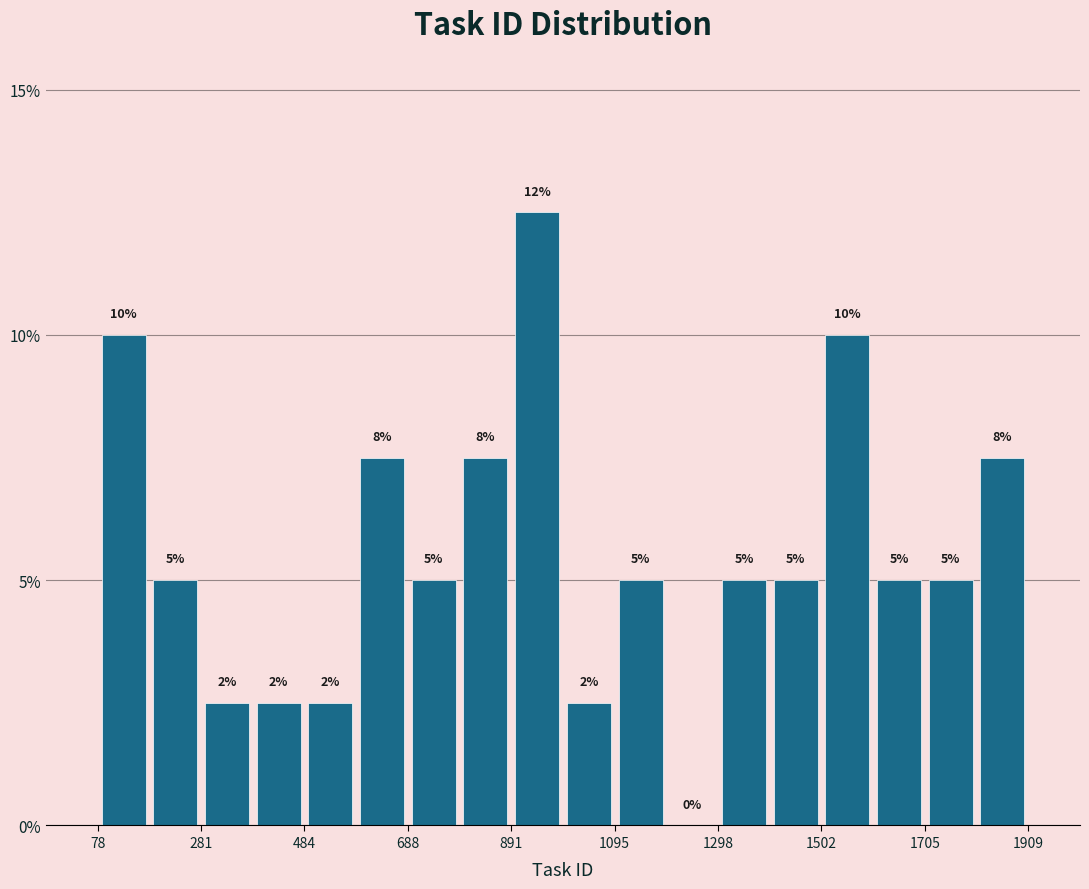

Read against the x-axis, roughly where is the centre of the tallest bar?

950